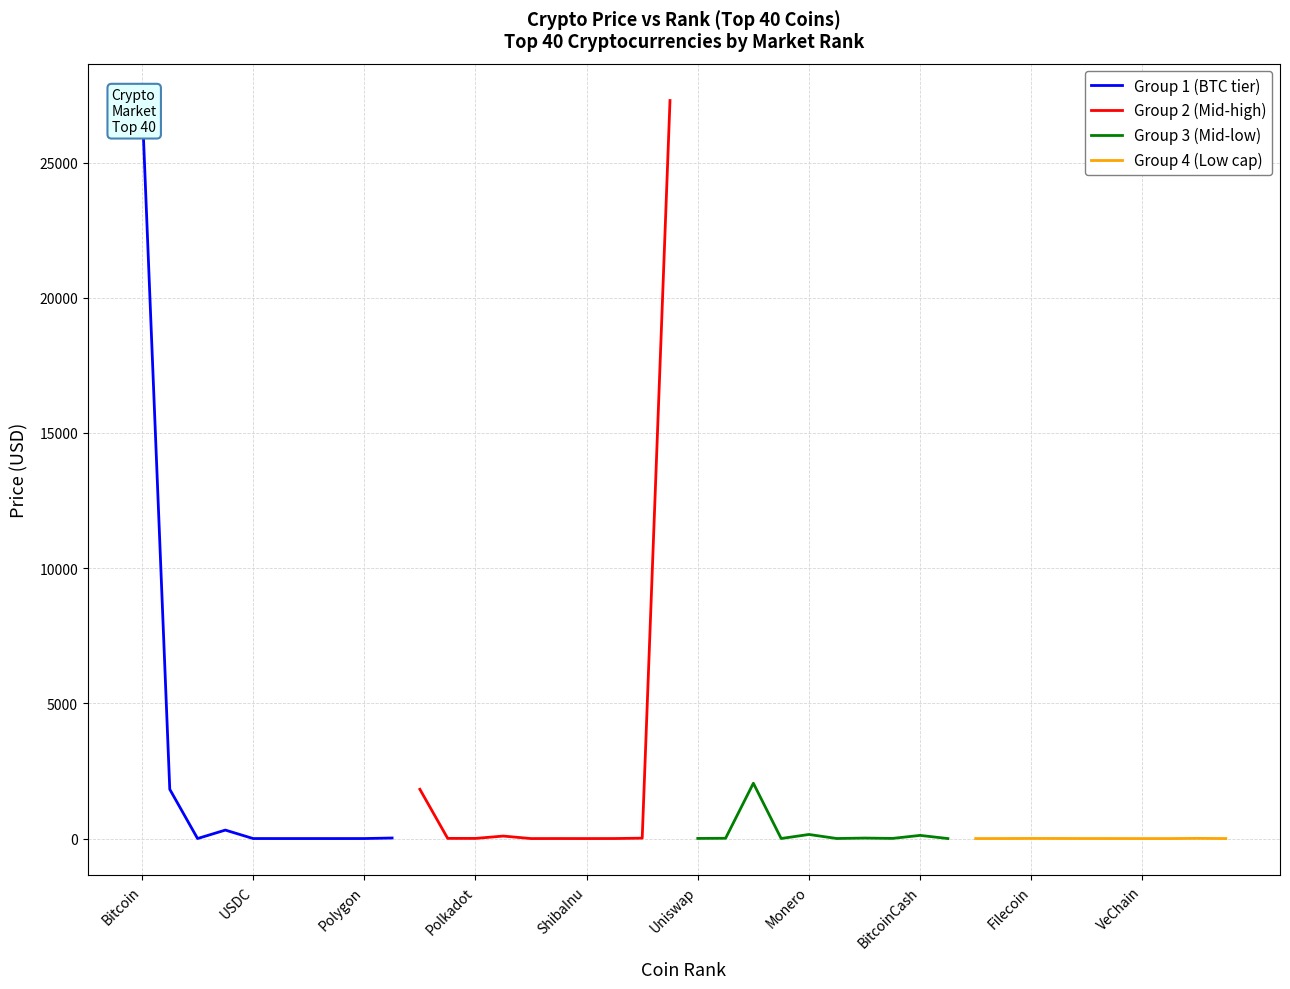

How many values in the Group 3 (Mid-low) series are below 10?

5